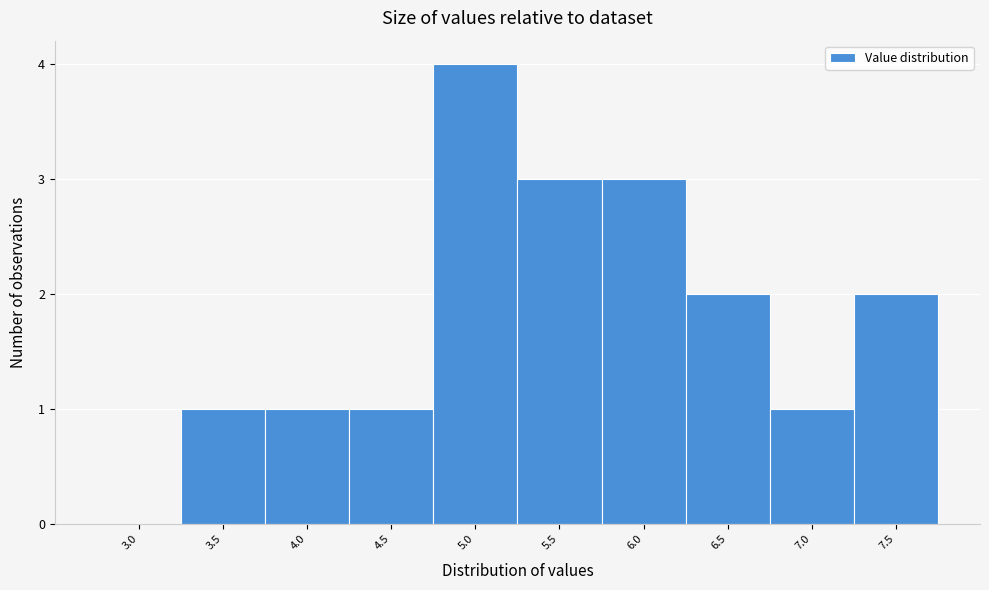

Reading left to right, list all the values displayed in this chart.

3.0=0	3.5=1	4.0=1	4.5=1	5.0=4	5.5=3	6.0=3	6.5=2	7.0=1	7.5=2